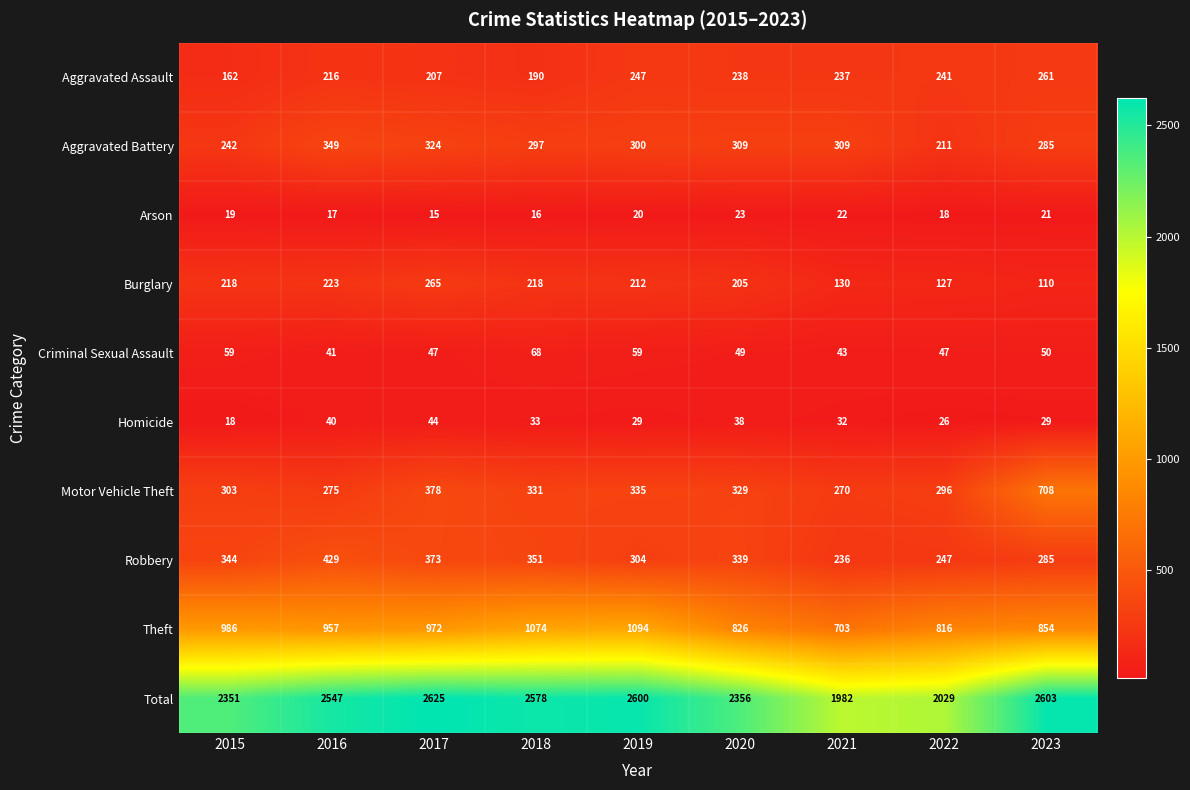

Where is Burglary nearest to the value 187?

2020